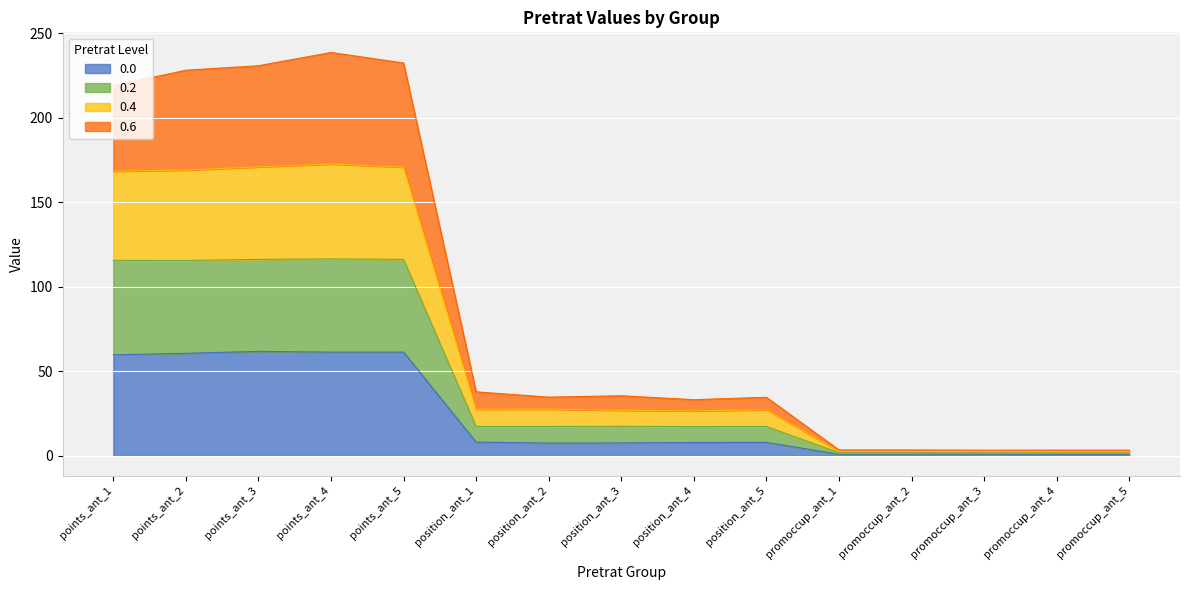

What is the total value across all series at position_ant_4?

33.2